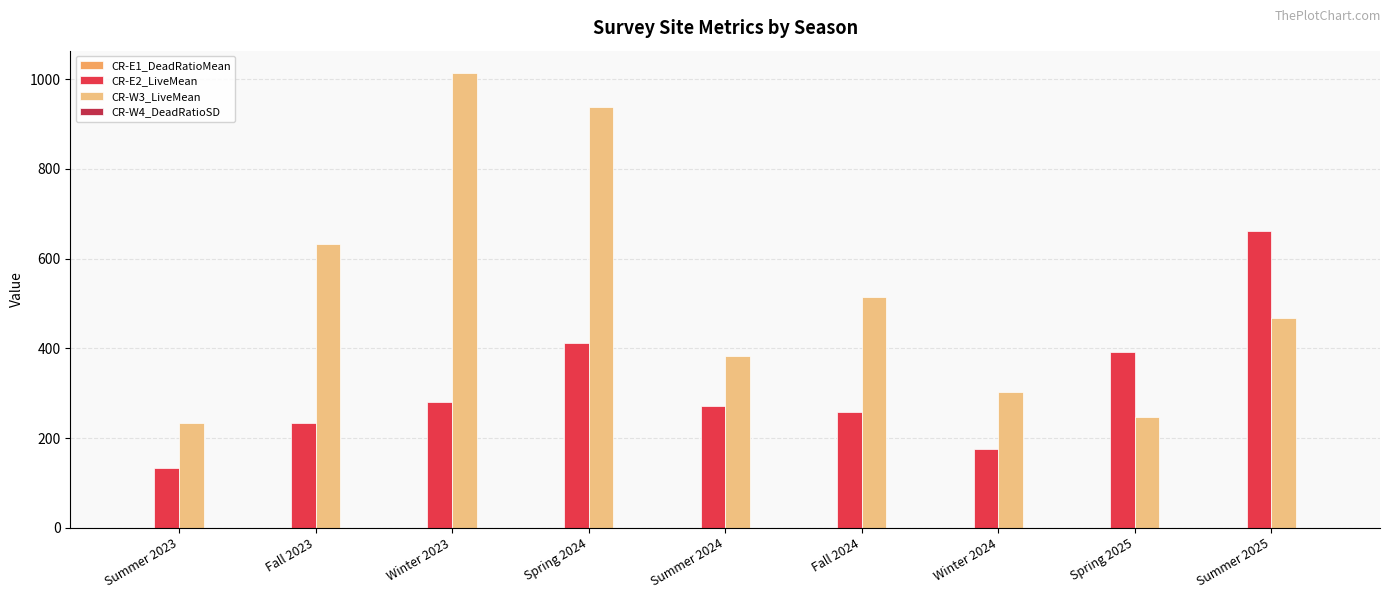

True or false: CR-E2_LiveMean has a value of 474.3 at Summer 2024.

False